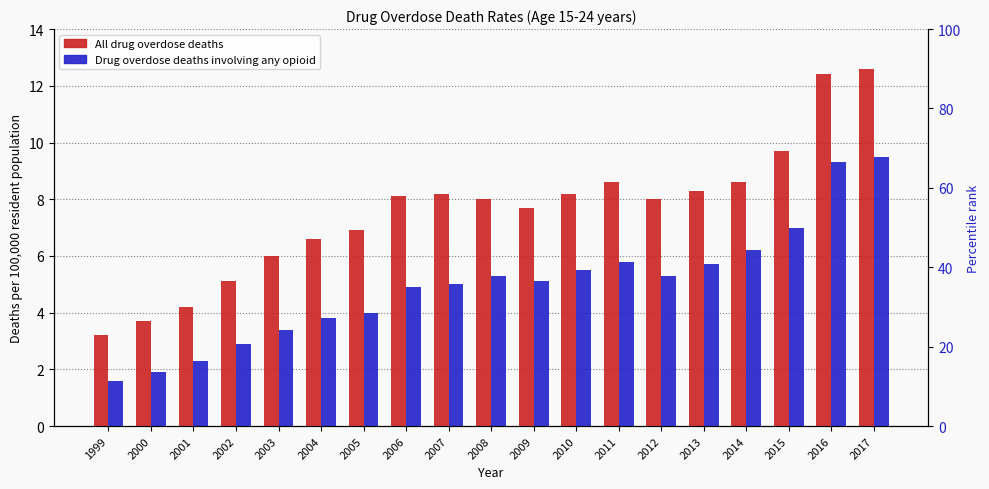

What is the value of the Drug overdose deaths involving any opioid bar at the 8th from the left?

4.9